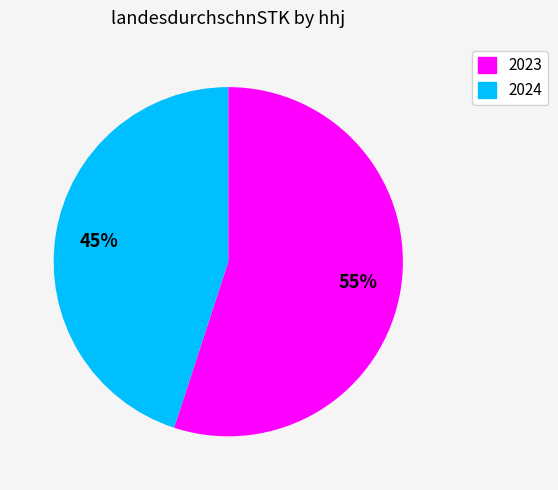

How many slices are in this pie chart?

2